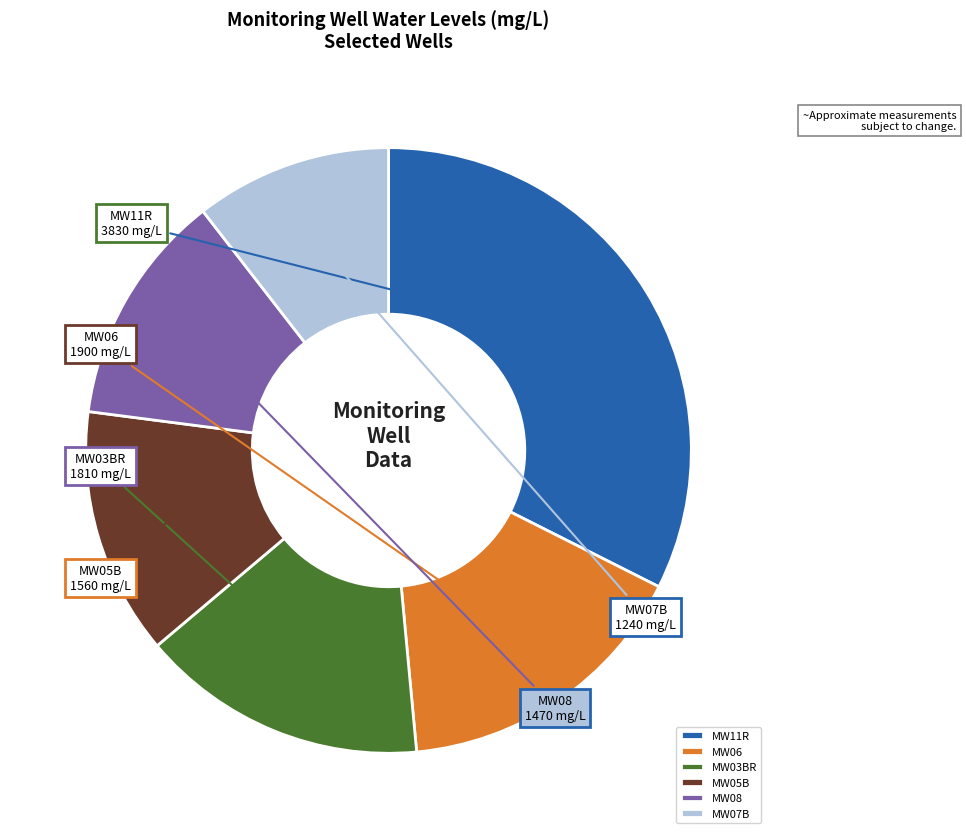

The MW06 slice represents 26% of the pie. True or false?

False